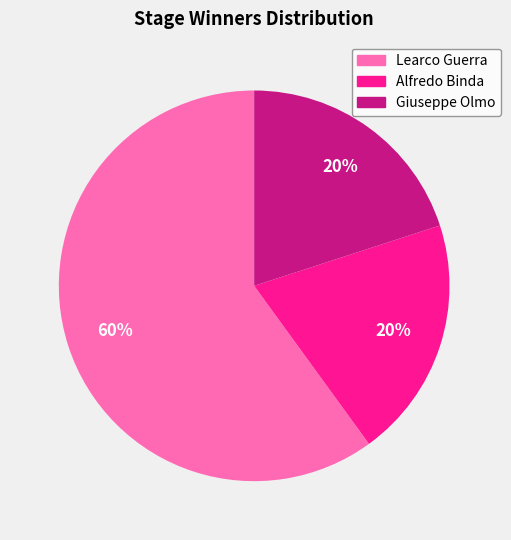

To the nearest percent, what is the difference between the Alfredo Binda and Learco Guerra slice percentages?

40%